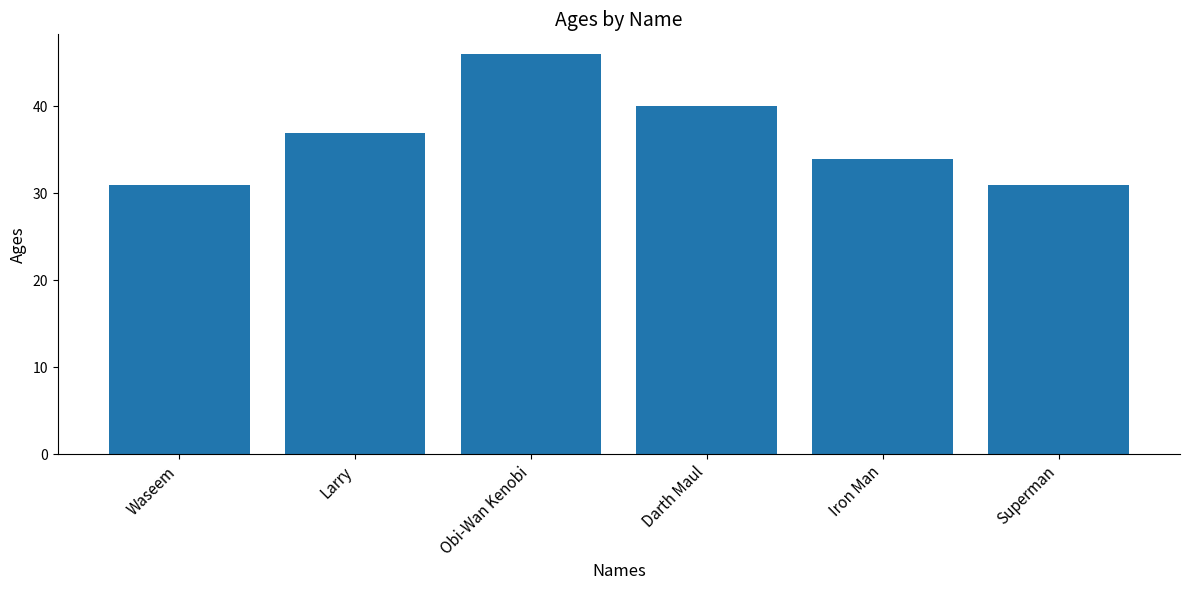

The chart shows a value of 12 at Superman. True or false?

False